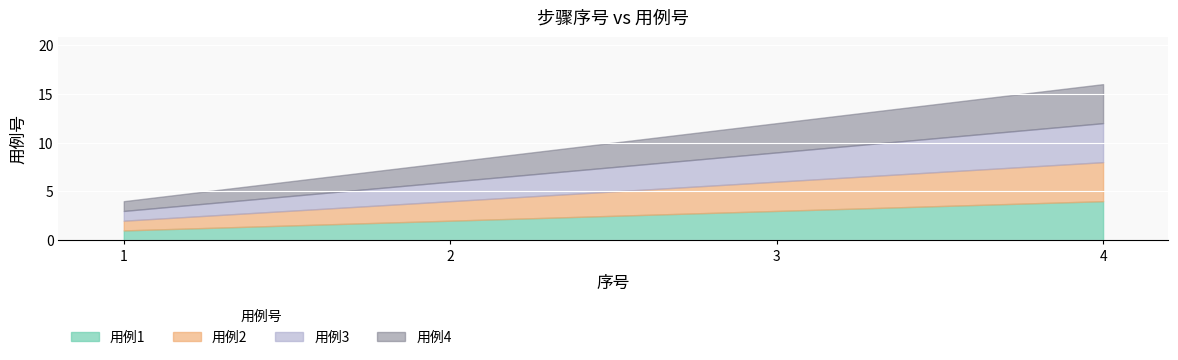

True or false: 用例3 and 用例2 intersect in this chart.

False